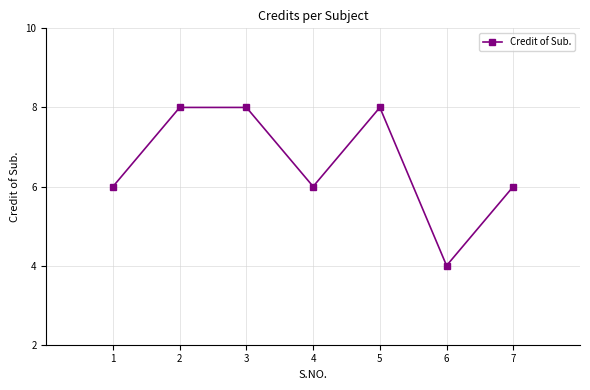

True or false: there are more than 2 points higher than both neighbors.

False